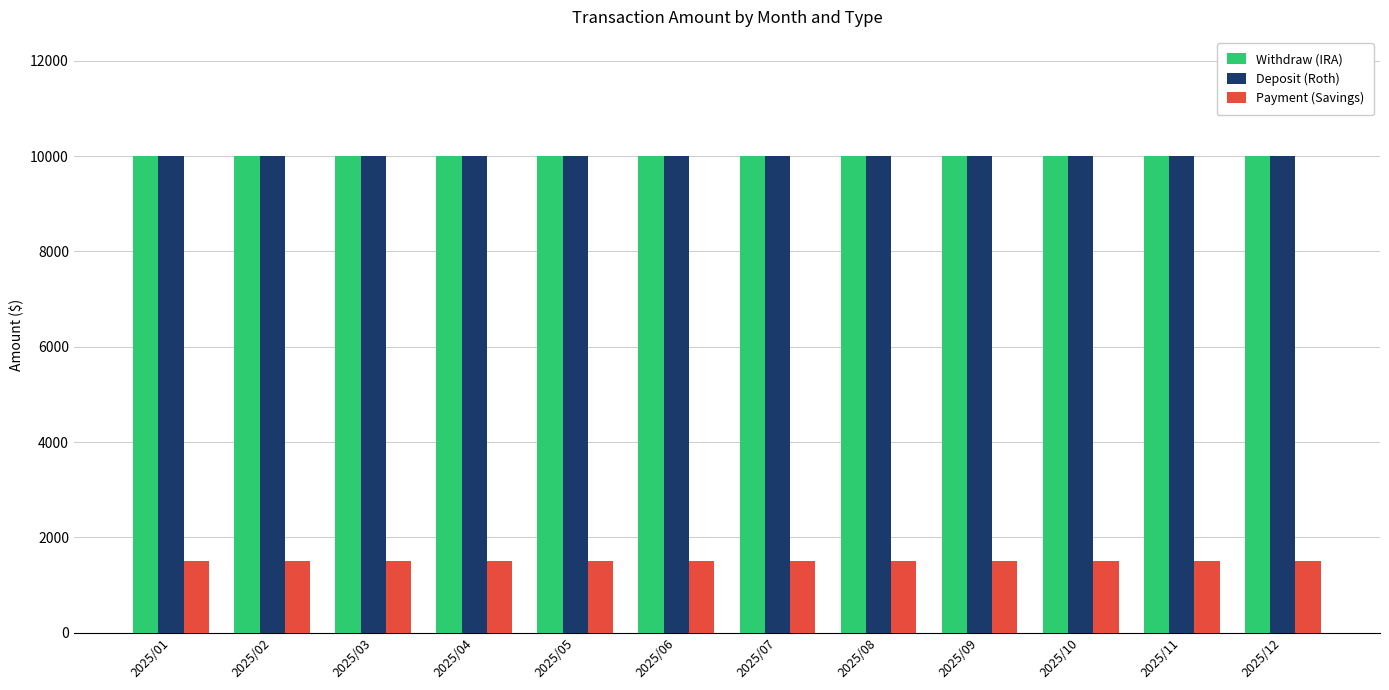

What is the sum of all Withdraw (IRA) values?

120000.0